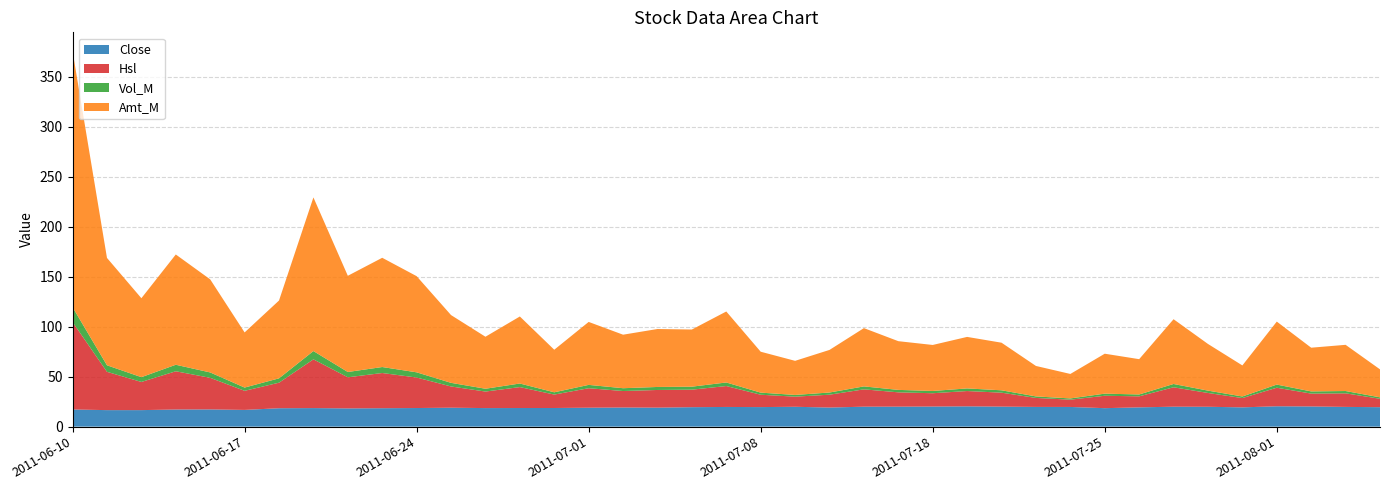

Reading right to left, transcribe all the data shown in this chart.

Close: 19.5	19.8	20.2	20.4	19.3	19.9	20.0	19.3	18.5	19.7	19.7	20.0	20.3	20.1	20.0	20.0	19.1	19.9	19.6	19.7	19.5	19.0	19.1	19.0	18.7	18.6	18.6	19.0	18.6	18.4	18.3	18.6	18.4	16.8	17.2	17.1	16.5	16.5	17.2
Hsl: 8.4	13.6	12.9	18.6	9.3	13.8	19.4	11.0	12.4	7.3	9.0	14.0	15.3	13.3	14.3	17.4	12.9	10.1	12.4	20.9	17.5	17.7	16.5	19.5	13.4	21.0	16.6	21.3	30.5	35.2	31.1	48.8	25.6	19.1	31.6	38.3	28.2	38.4	87.5
Vol_M: 1.4	2.3	2.2	3.1	1.6	2.4	3.3	1.9	2.1	1.2	1.5	2.4	2.6	2.3	2.4	3.0	2.2	1.7	2.1	3.6	3.0	3.0	2.8	3.3	2.3	3.6	2.8	3.6	5.2	6.0	5.3	8.3	4.3	3.2	5.4	6.5	4.8	6.5	14.9
Amt_M: 28.0	46.2	43.7	63.0	31.1	46.7	64.8	35.3	40.0	24.5	30.5	47.6	51.5	46.0	48.8	58.3	42.6	34.1	40.9	71.0	57.2	58.0	53.6	63.0	42.6	67.1	52.0	67.8	96.2	109.3	96.3	153.8	77.9	55.2	93.1	110.4	79.0	107.4	256.3